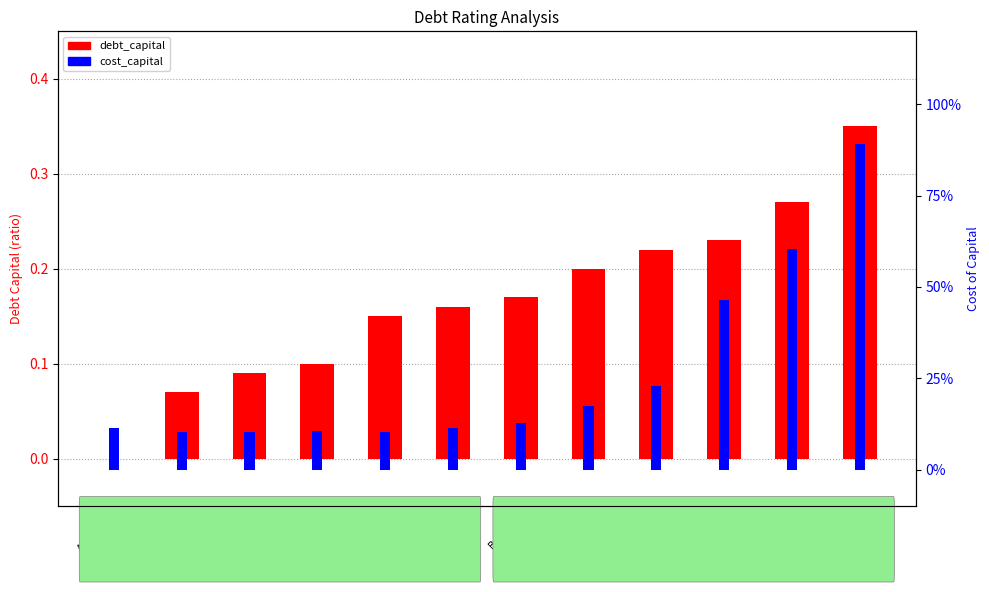

What is the sum of all debt_capital values?

2.0